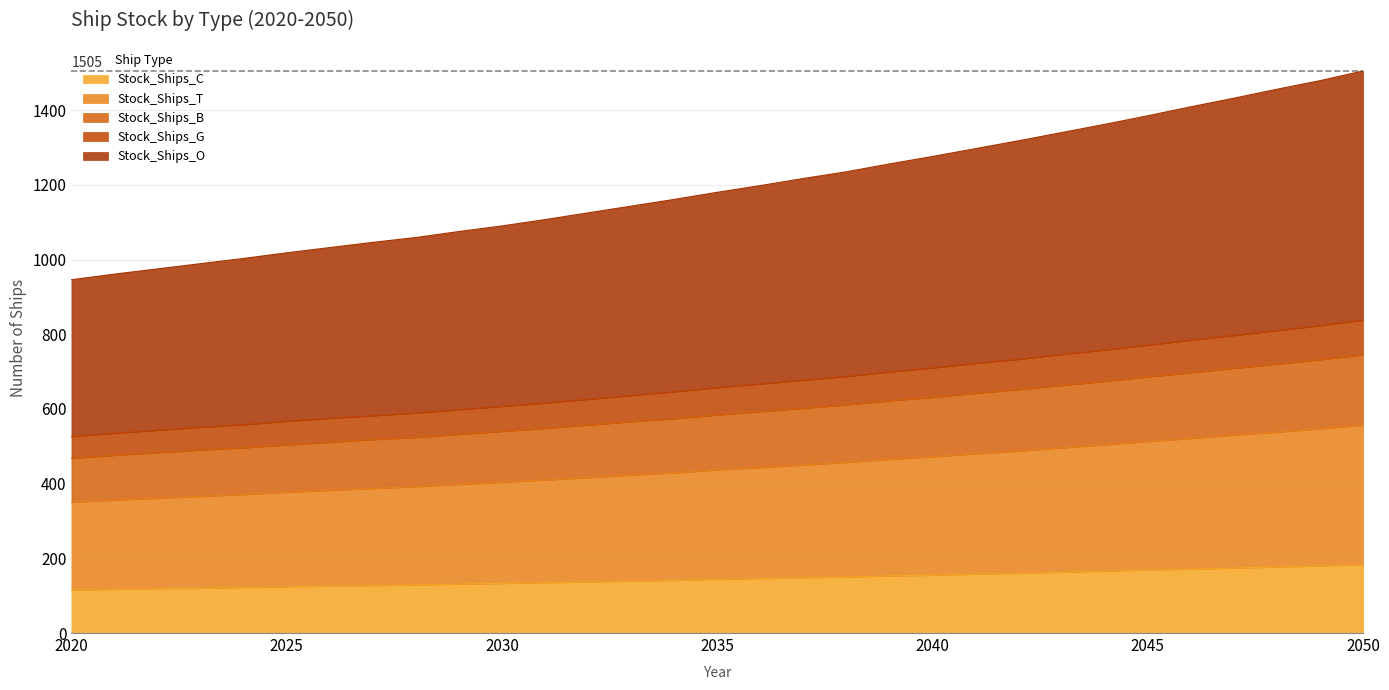

Reading left to right, what are all the values shown in this chart?

Stock_Ships_C: 2020=115	2021=117	2022=119	2023=120	2024=122	2025=124	2026=126	2027=127	2028=129	2029=131	2030=133	2031=135	2032=137	2033=139	2034=141	2035=144	2036=146	2037=148	2038=150	2039=153	2040=155	2041=158	2042=160	2043=163	2044=166	2045=169	2046=171	2047=174	2048=177	2049=180	2050=183
Stock_Ships_T: 2020=350	2021=356	2022=361	2023=366	2024=371	2025=377	2026=382	2027=387	2028=392	2029=398	2030=404	2031=410	2032=416	2033=423	2034=429	2035=437	2036=443	2037=450	2038=457	2039=465	2040=472	2041=480	2042=487	2043=496	2044=504	2045=513	2046=521	2047=530	2048=538	2049=547	2050=557
Stock_Ships_B: 2020=468	2021=476	2022=483	2023=490	2024=496	2025=504	2026=511	2027=518	2028=524	2029=532	2030=540	2031=548	2032=557	2033=566	2034=574	2035=584	2036=593	2037=602	2038=611	2039=622	2040=631	2041=642	2042=652	2043=663	2044=674	2045=686	2046=697	2047=709	2048=720	2049=732	2050=745
Stock_Ships_G: 2020=526	2021=535	2022=543	2023=551	2024=558	2025=567	2026=575	2027=582	2028=589	2029=598	2030=607	2031=616	2032=626	2033=636	2034=646	2035=657	2036=667	2037=677	2038=687	2039=699	2040=710	2041=722	2042=733	2043=746	2044=758	2045=771	2046=784	2047=797	2048=810	2049=823	2050=838
Stock_Ships_O: 2020=946	2021=961	2022=975	2023=989	2024=1003	2025=1018	2026=1032	2027=1046	2028=1059	2029=1075	2030=1090	2031=1107	2032=1125	2033=1143	2034=1161	2035=1180	2036=1198	2037=1217	2038=1235	2039=1256	2040=1276	2041=1297	2042=1318	2043=1340	2044=1362	2045=1385	2046=1409	2047=1432	2048=1456	2049=1479	2050=1505